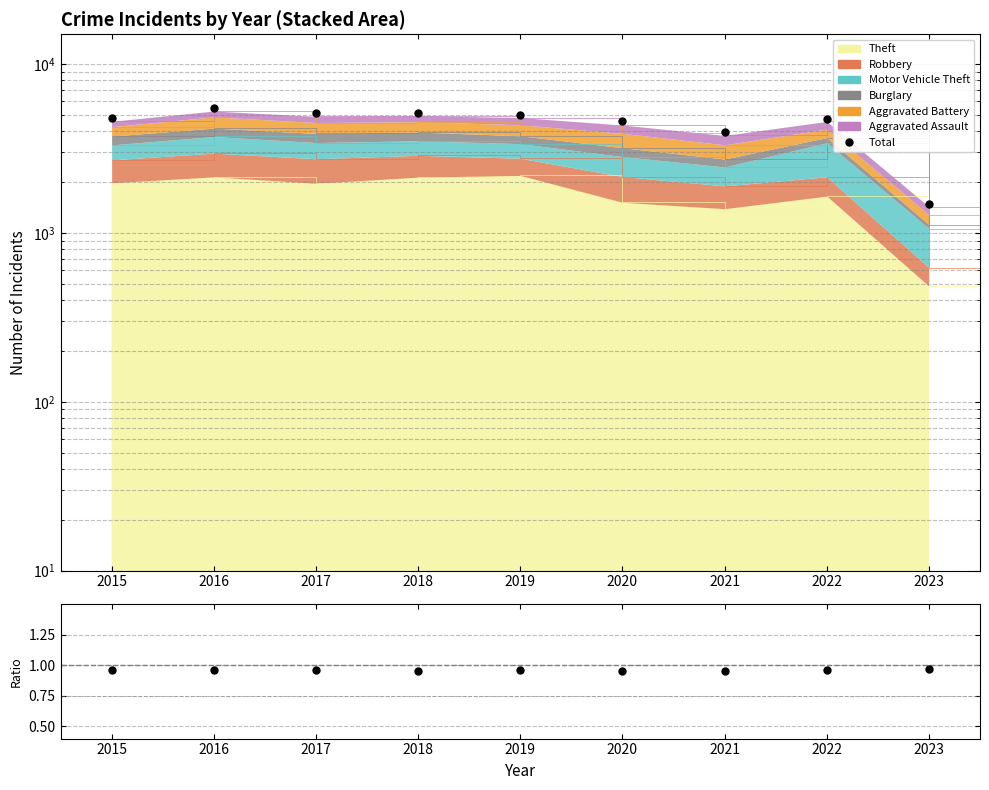

Which series contains the lowest Y value?

Sum/Total